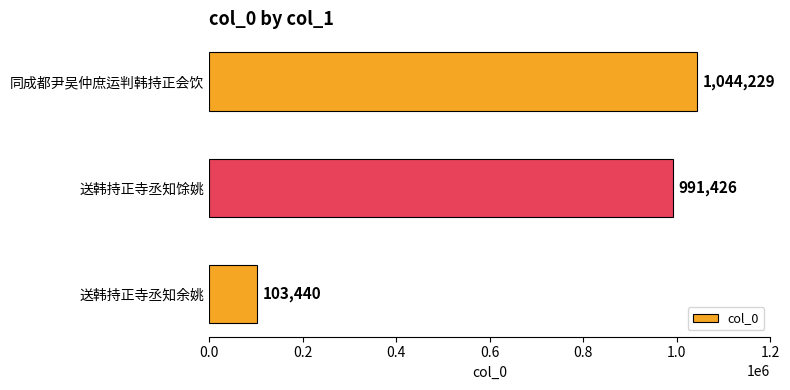

Reading bottom to top, transcribe all the data shown in this chart.

103440	991426	1044229